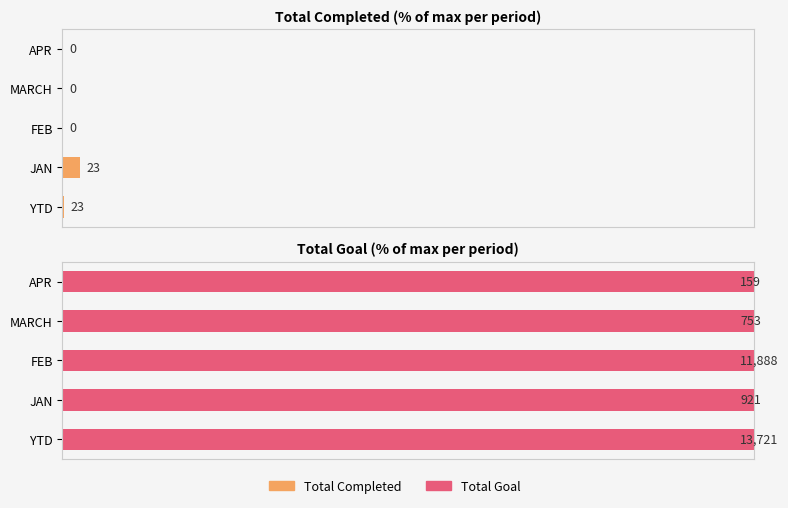

Count the number of categories in the chart.

5